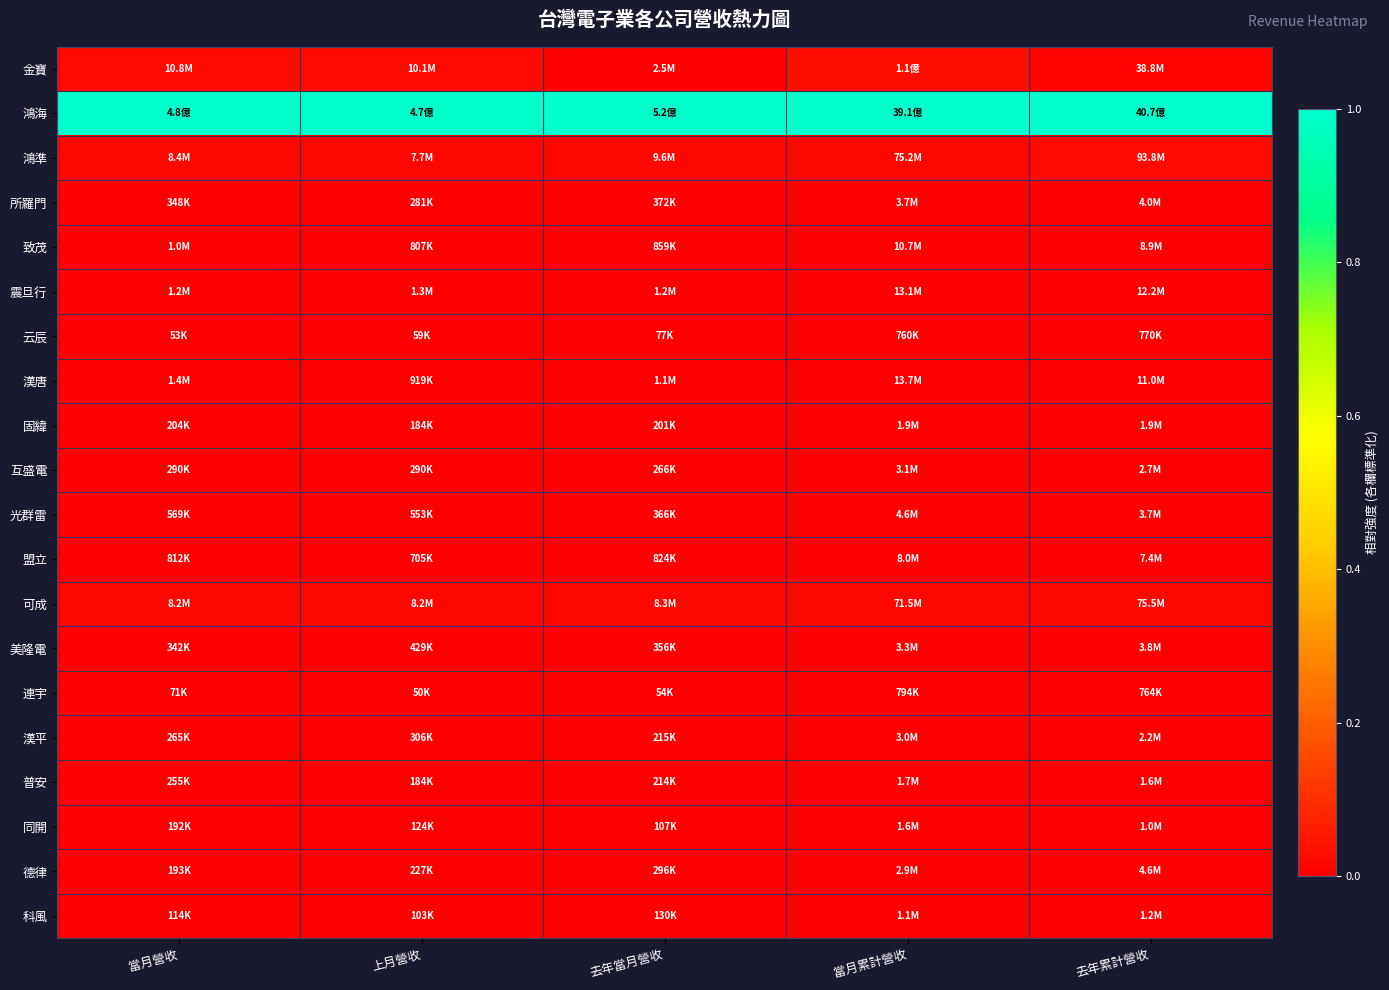

Reading left to right, list all the values displayed in this chart.

金寶: 當月營收=0.0	上月營收=0.0	去年當月營收=0.0	當月累計營收=0.0	去年累計營收=0.0
鴻海: 當月營收=1.0	上月營收=1.0	去年當月營收=1.0	當月累計營收=1.0	去年累計營收=1.0
鴻準: 當月營收=0.0	上月營收=0.0	去年當月營收=0.0	當月累計營收=0.0	去年累計營收=0.0
所羅門: 當月營收=0.0	上月營收=0.0	去年當月營收=0.0	當月累計營收=0.0	去年累計營收=0.0
致茂: 當月營收=0.0	上月營收=0.0	去年當月營收=0.0	當月累計營收=0.0	去年累計營收=0.0
震旦行: 當月營收=0.0	上月營收=0.0	去年當月營收=0.0	當月累計營收=0.0	去年累計營收=0.0
云辰: 當月營收=0.0	上月營收=0.0	去年當月營收=0.0	當月累計營收=0.0	去年累計營收=0.0
漢唐: 當月營收=0.0	上月營收=0.0	去年當月營收=0.0	當月累計營收=0.0	去年累計營收=0.0
固緯: 當月營收=0.0	上月營收=0.0	去年當月營收=0.0	當月累計營收=0.0	去年累計營收=0.0
互盛電: 當月營收=0.0	上月營收=0.0	去年當月營收=0.0	當月累計營收=0.0	去年累計營收=0.0
光群雷: 當月營收=0.0	上月營收=0.0	去年當月營收=0.0	當月累計營收=0.0	去年累計營收=0.0
盟立: 當月營收=0.0	上月營收=0.0	去年當月營收=0.0	當月累計營收=0.0	去年累計營收=0.0
可成: 當月營收=0.0	上月營收=0.0	去年當月營收=0.0	當月累計營收=0.0	去年累計營收=0.0
美隆電: 當月營收=0.0	上月營收=0.0	去年當月營收=0.0	當月累計營收=0.0	去年累計營收=0.0
連宇: 當月營收=0.0	上月營收=0.0	去年當月營收=0.0	當月累計營收=0.0	去年累計營收=0.0
漢平: 當月營收=0.0	上月營收=0.0	去年當月營收=0.0	當月累計營收=0.0	去年累計營收=0.0
普安: 當月營收=0.0	上月營收=0.0	去年當月營收=0.0	當月累計營收=0.0	去年累計營收=0.0
同開: 當月營收=0.0	上月營收=0.0	去年當月營收=0.0	當月累計營收=0.0	去年累計營收=0.0
德律: 當月營收=0.0	上月營收=0.0	去年當月營收=0.0	當月累計營收=0.0	去年累計營收=0.0
科風: 當月營收=0.0	上月營收=0.0	去年當月營收=0.0	當月累計營收=0.0	去年累計營收=0.0